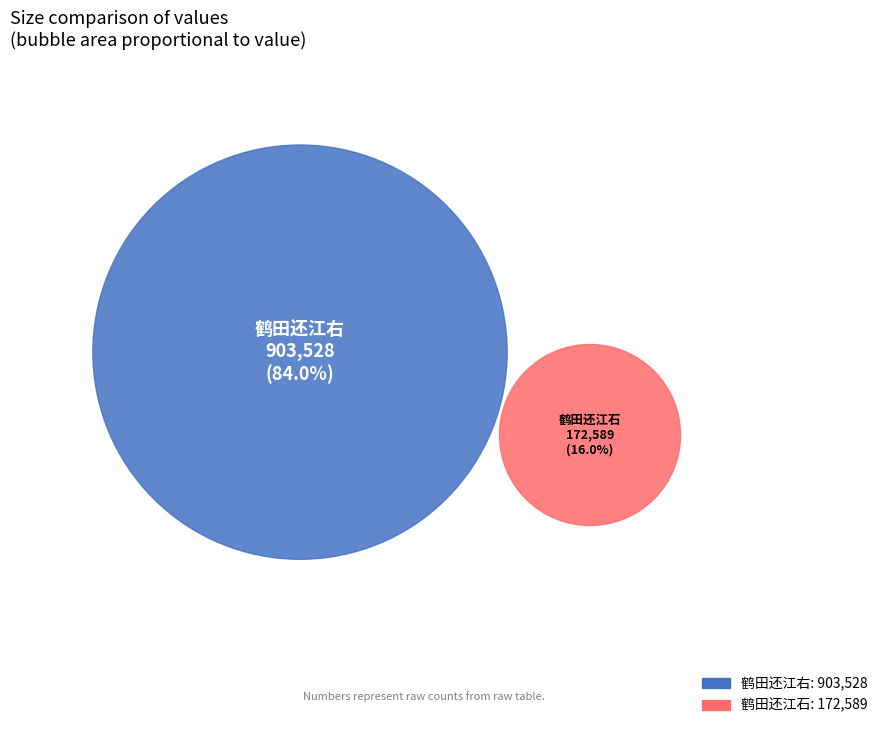

What is the change in value from 鹤田还江右 to 鹤田还江石?

-730939